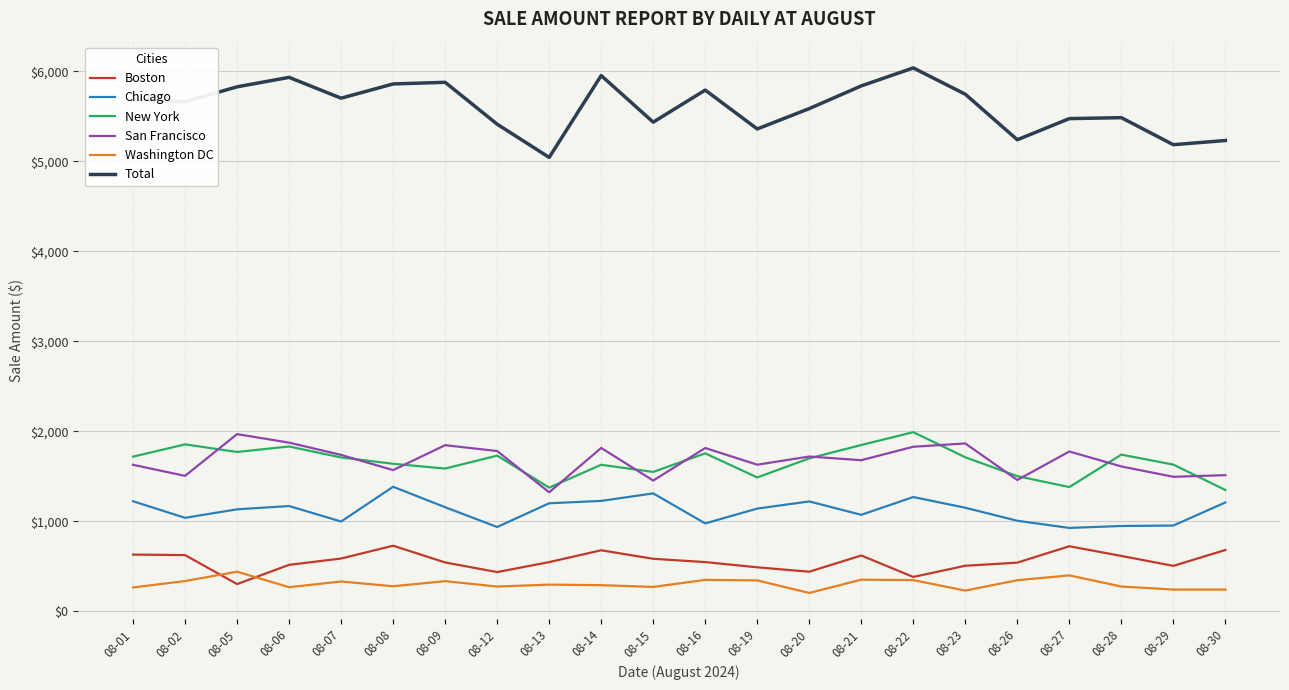

What is the minimum value shown in the chart?

204.6